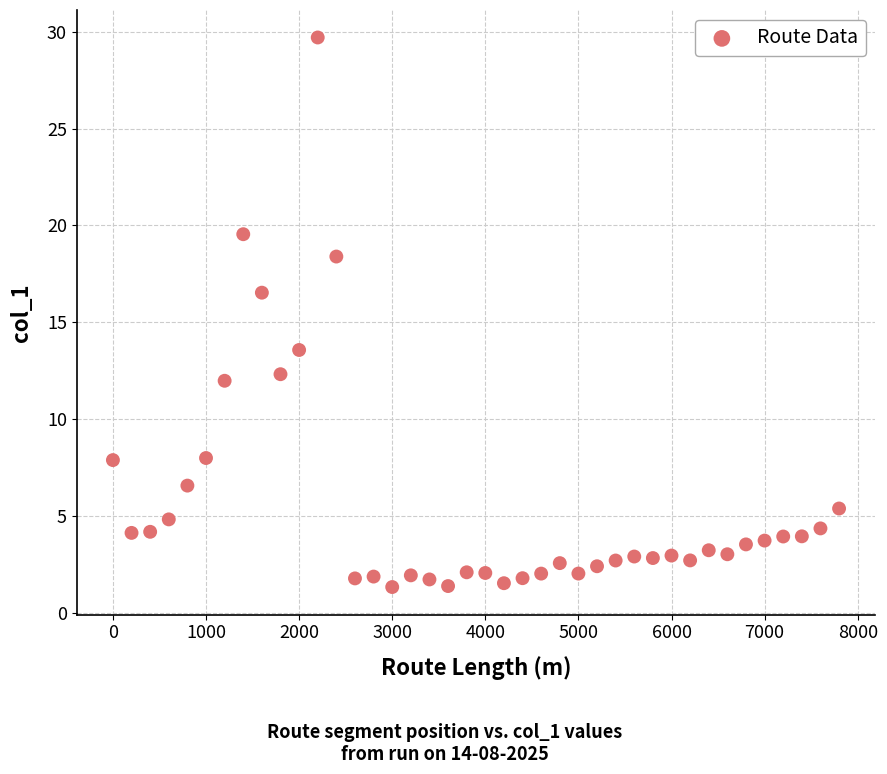

What is the range of X values (max minus min)?

7800.0